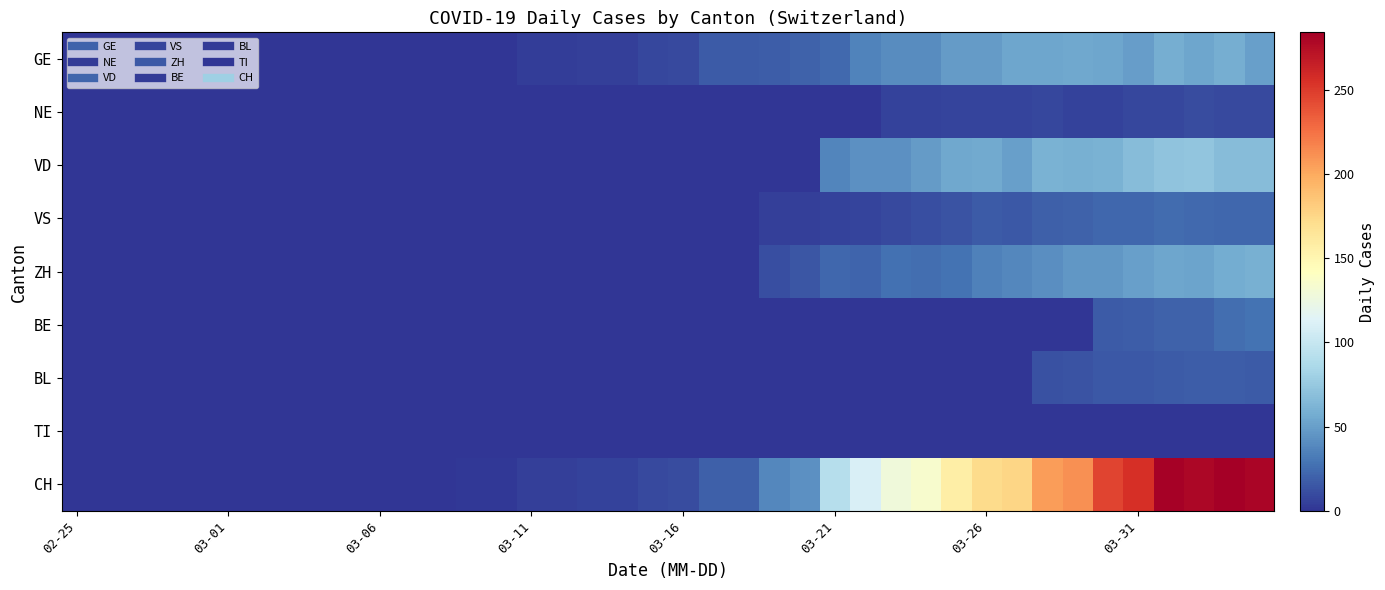

Which series has the largest range (max minus min)?

CH